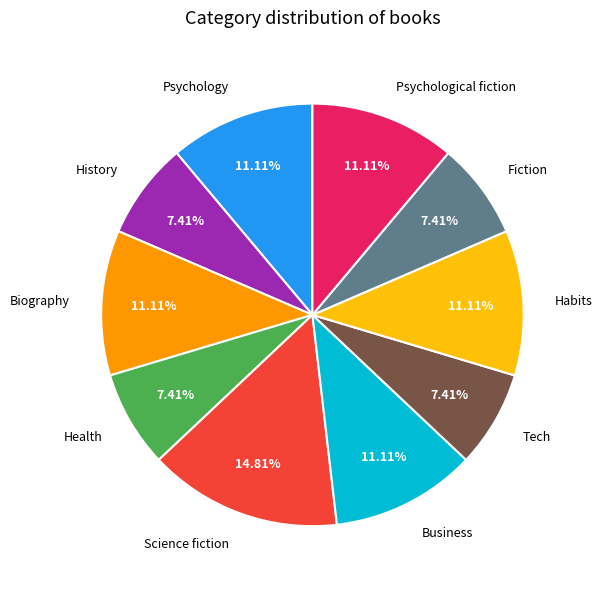

How many segments does this pie chart have?

10